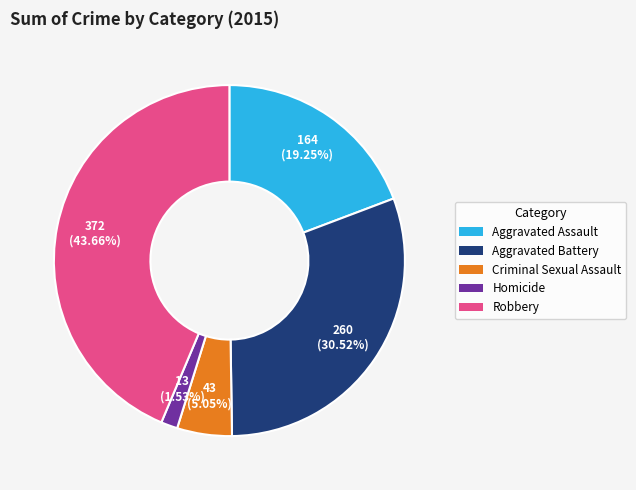

How many slices are in this pie chart?

5